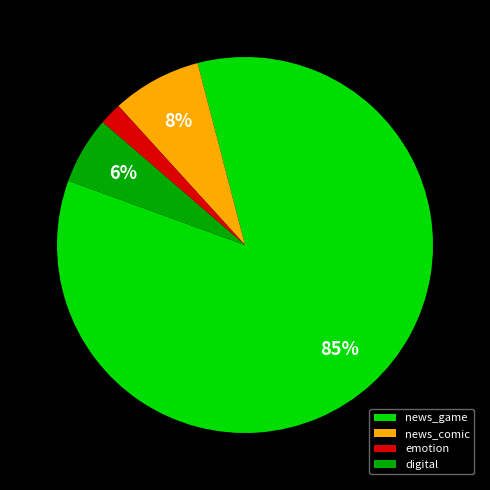

To the nearest percent, what is the average slice percentage?

25%